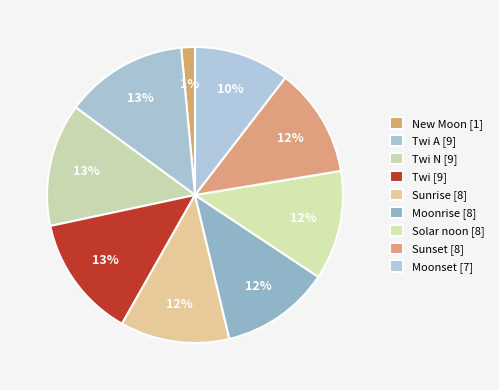

How many slices are in this pie chart?

9